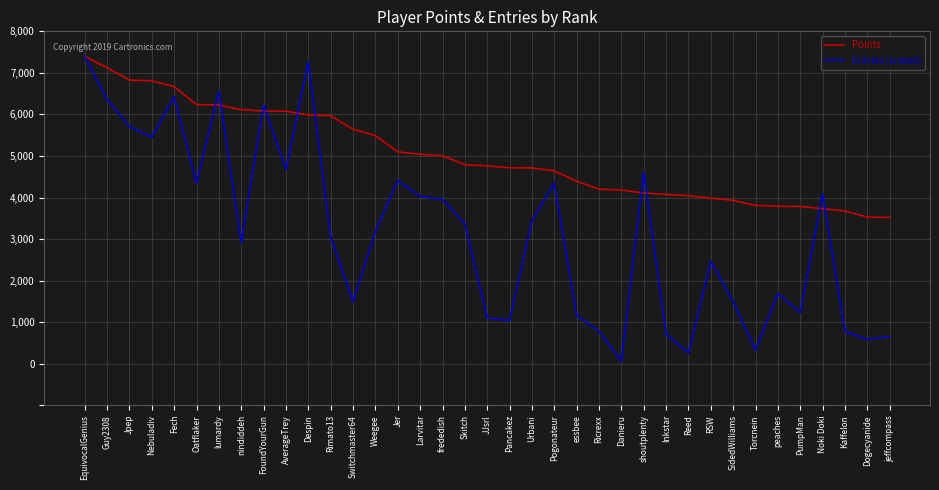

Which category has the lowest value across all series?

Danieru